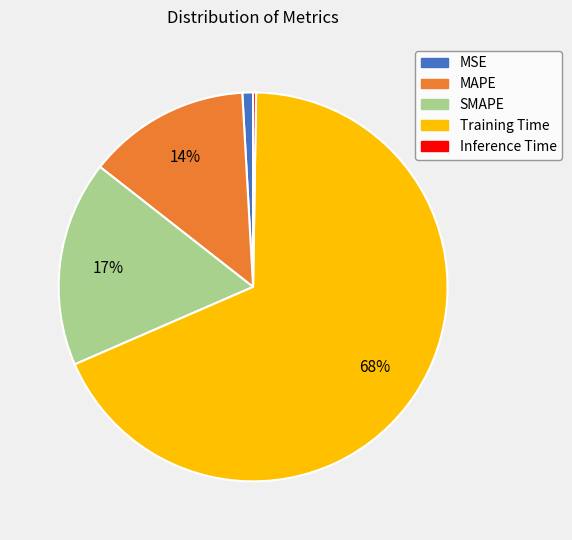

Between SMAPE and Training Time, which is larger?

Training Time